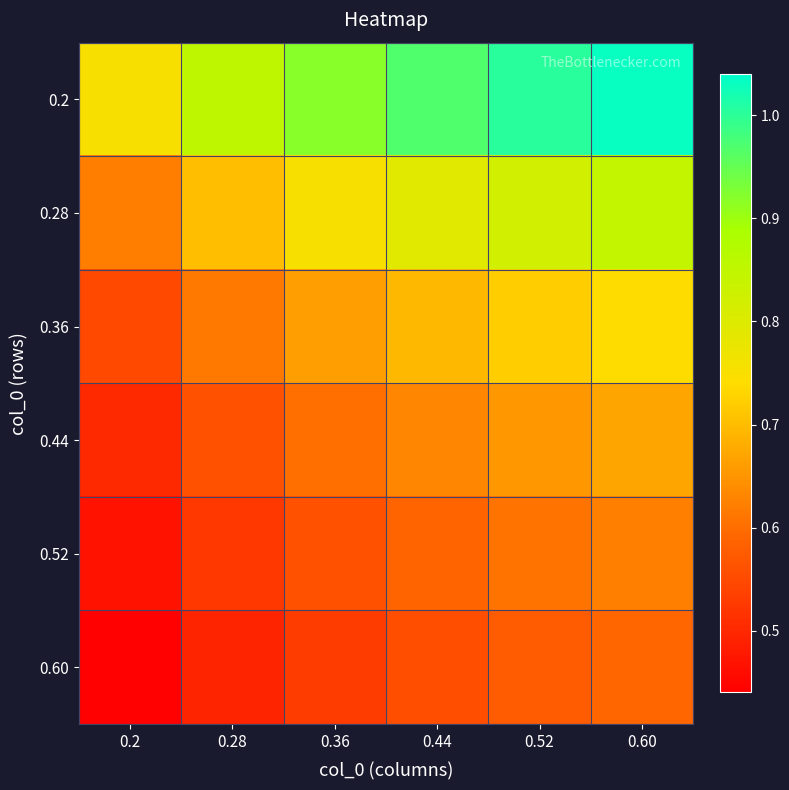

Rank the series by their maximum value, from highest to lowest.

0.2, 0.28, 0.36, 0.44, 0.52, 0.60